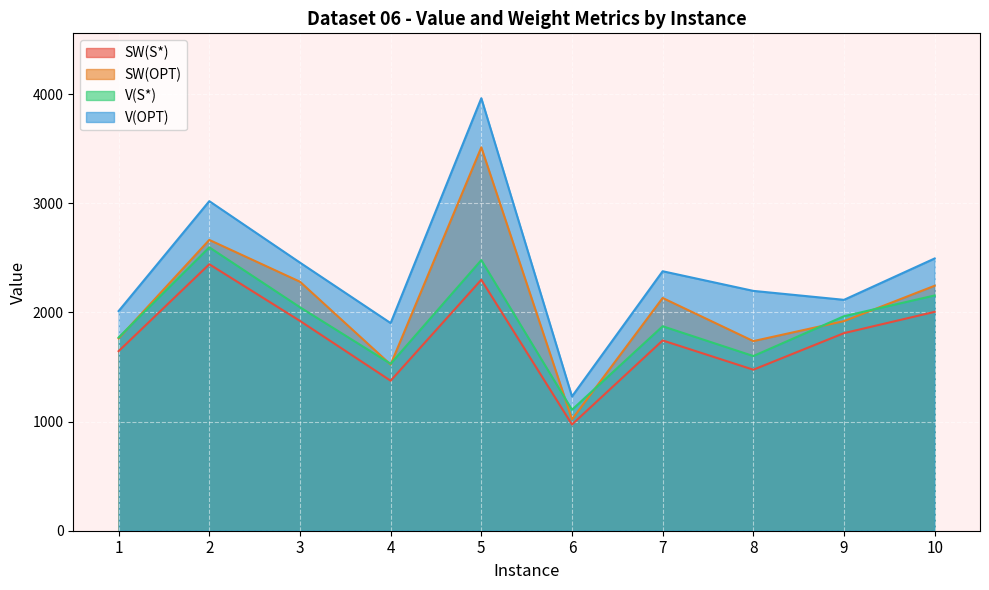

True or false: SW(S*) and SW(OPT) cross at least once.

False